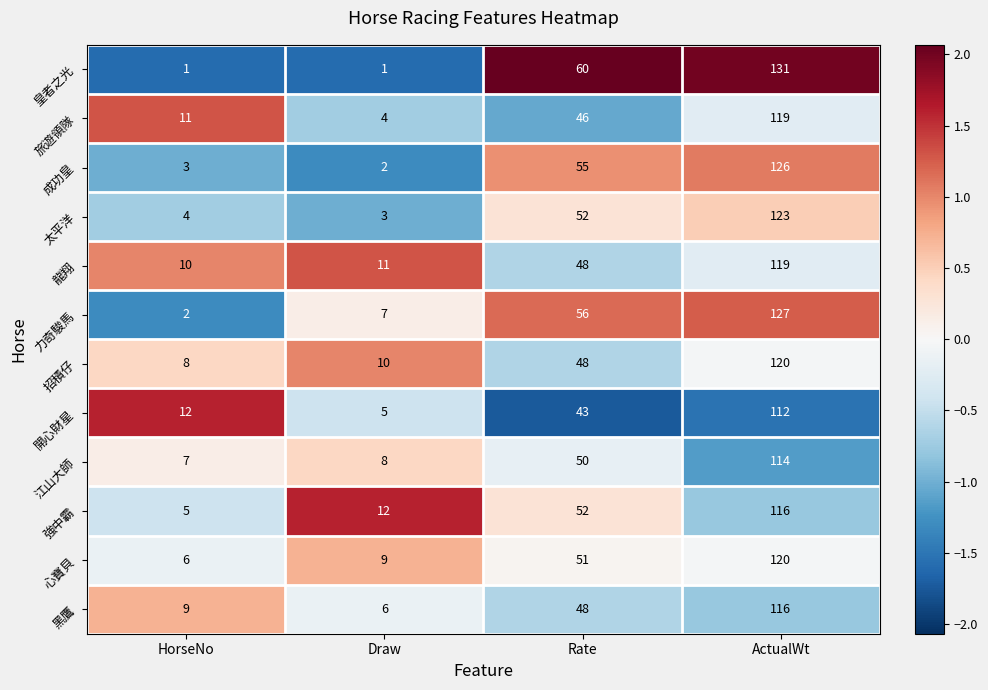

The value of 心寶貝 at HorseNo is 6. True or false?

True